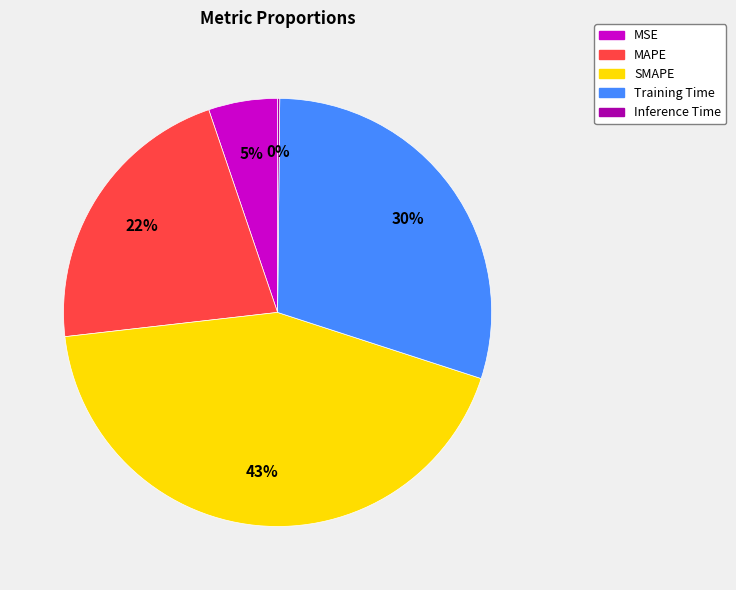

Approximately how many times larger is the value at MSE compared to MAPE?

0.2